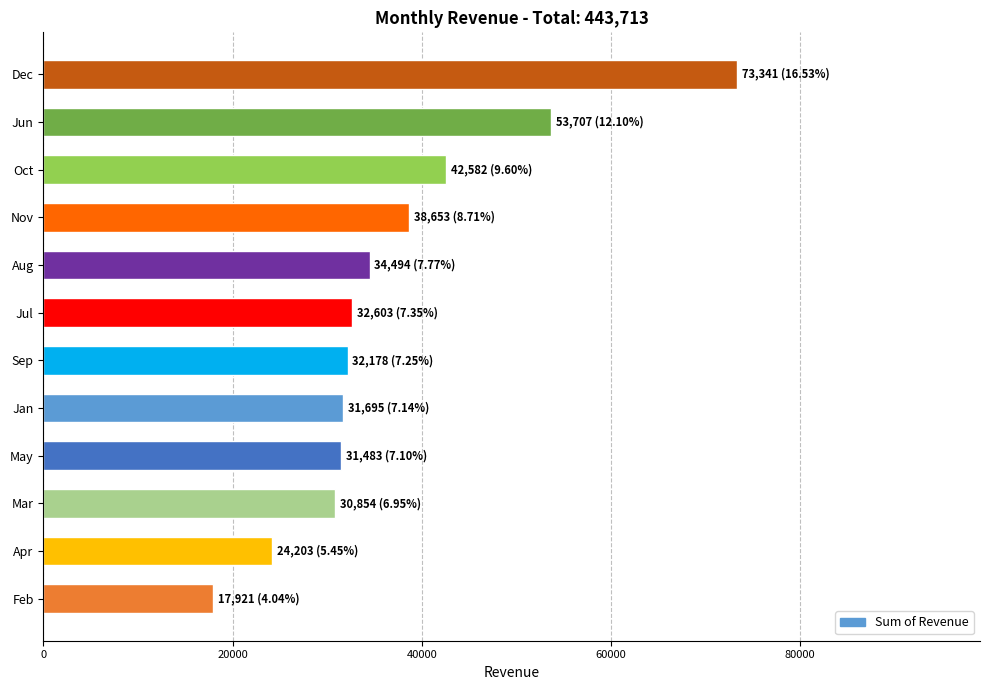

What is the label of the 6th bar from the bottom?

Sep